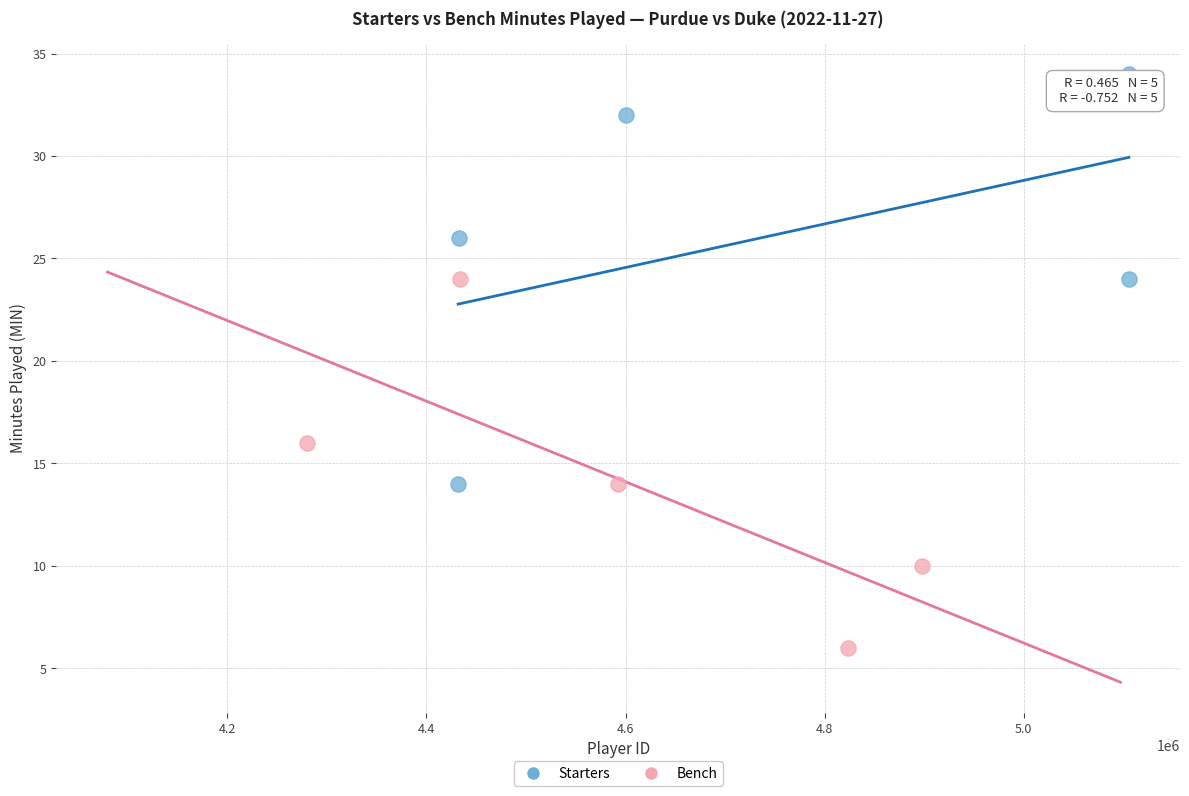

What are all the series names shown in the legend?

Starters, Bench